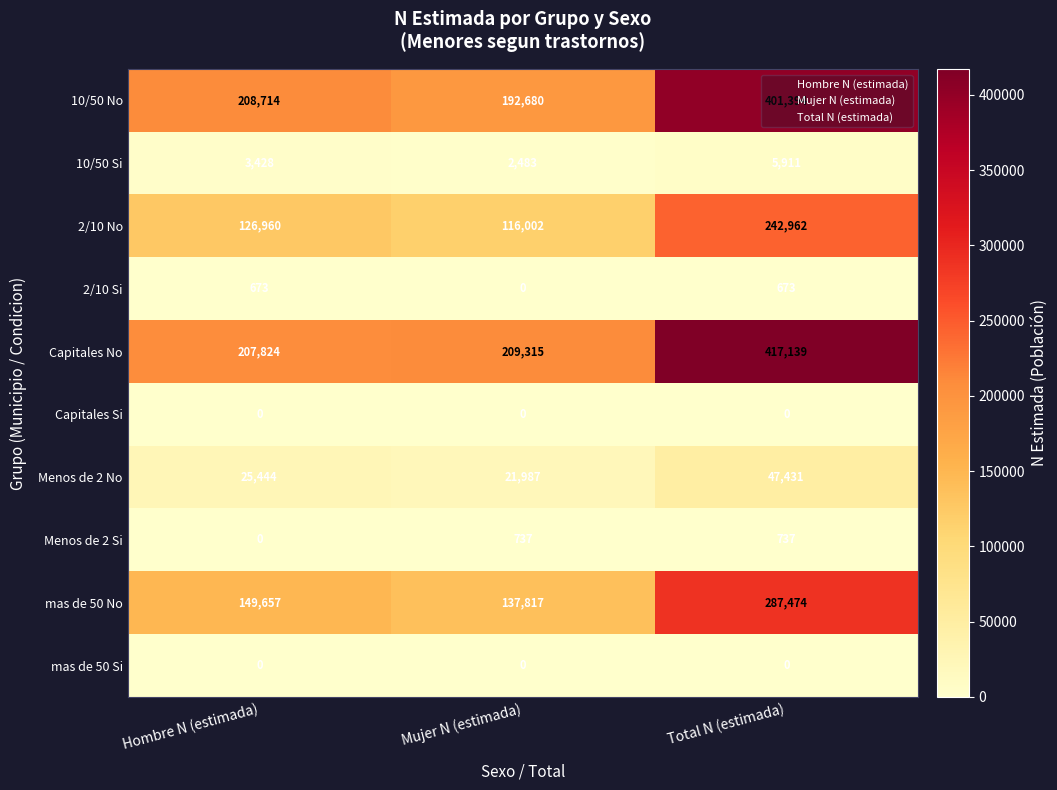

Which series changed the most between Mujer N (estimada) and Total N (estimada)?

10/50 No